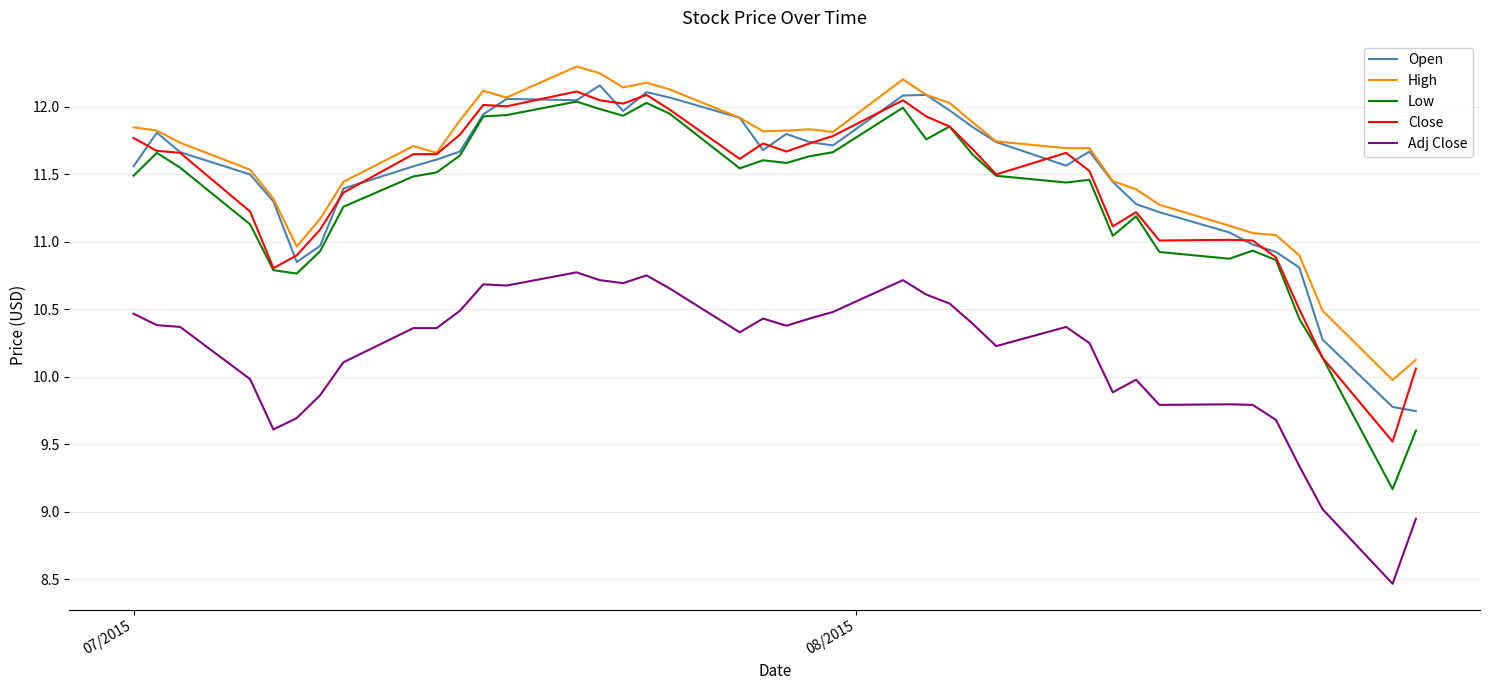

True or false: Adj Close has more than 0 points higher than both neighbors.

True